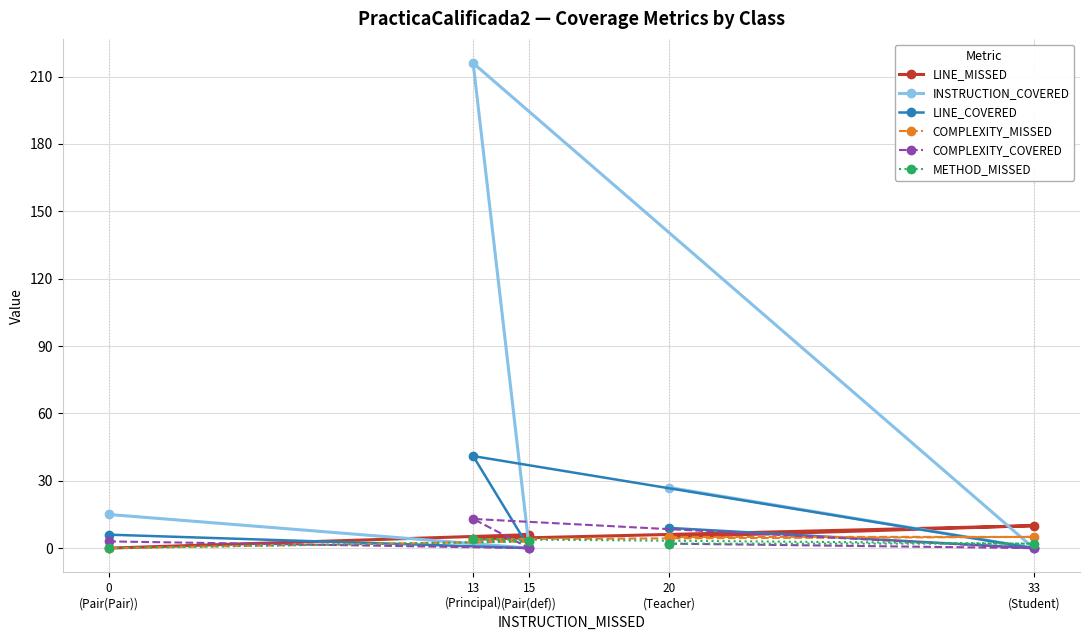

Rank the categories by METHOD_MISSED value from highest to lowest.

13
(Principal), 15
(Pair(def)), 20
(Teacher), 33
(Student), 0
(Pair(Pair))